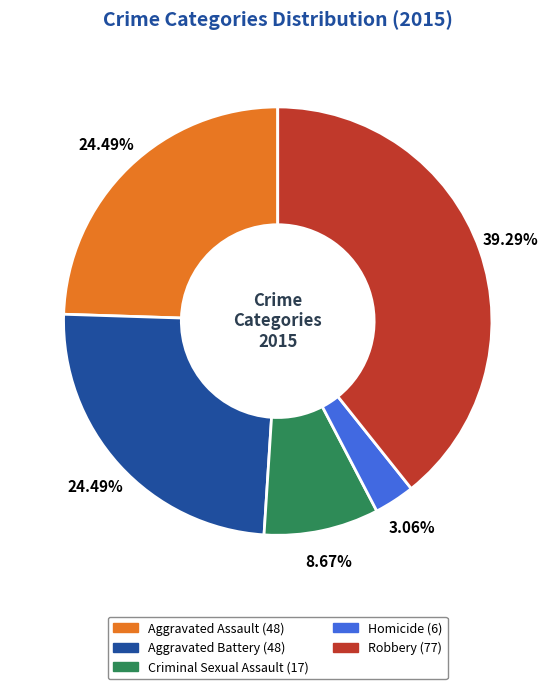

Which slice is the largest?

Robbery